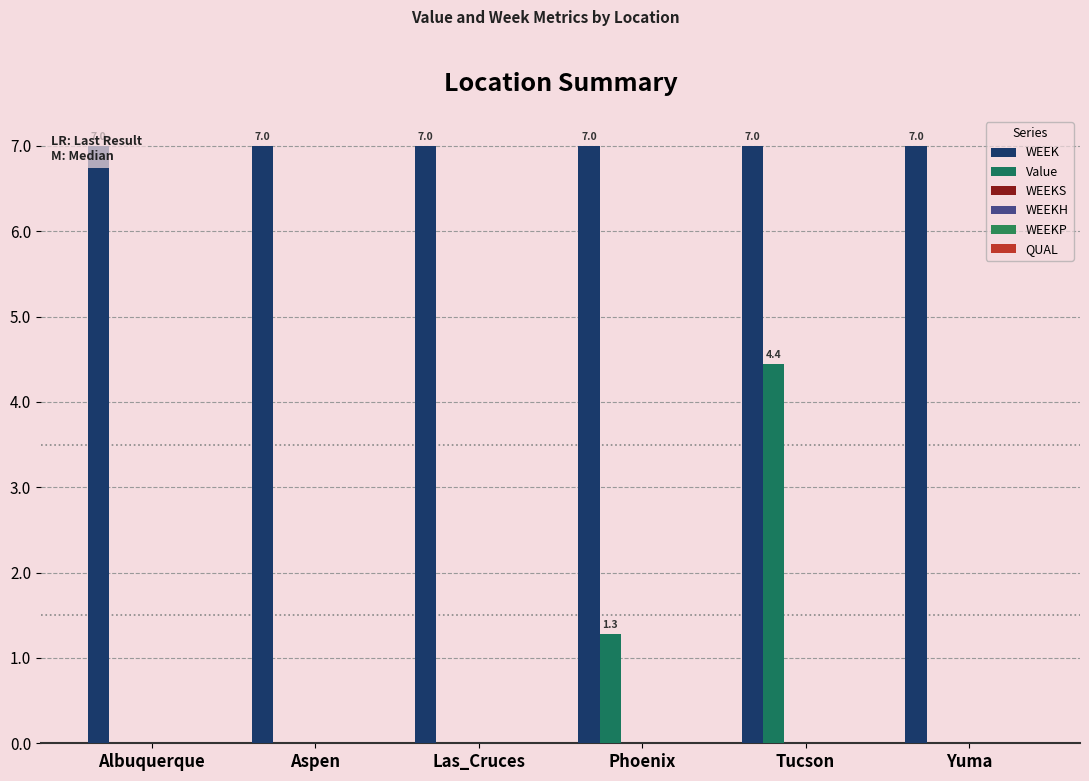

Count the number of categories in the chart.

6